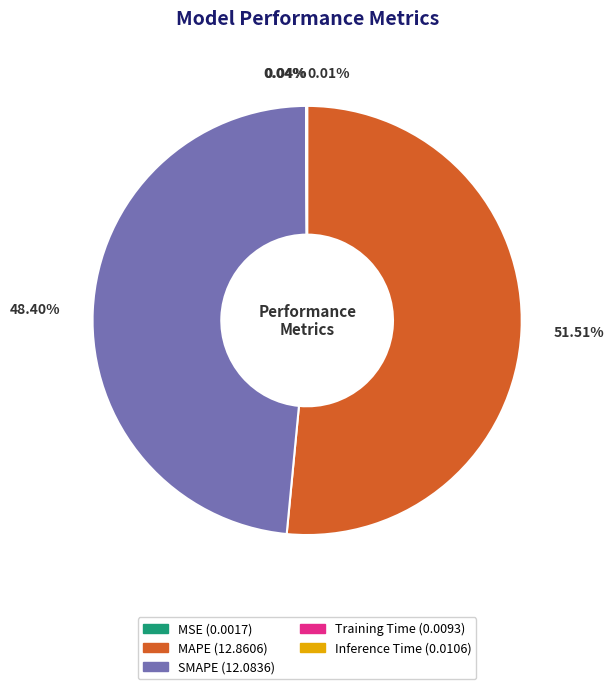

Which category has the biggest portion of the pie?

MAPE